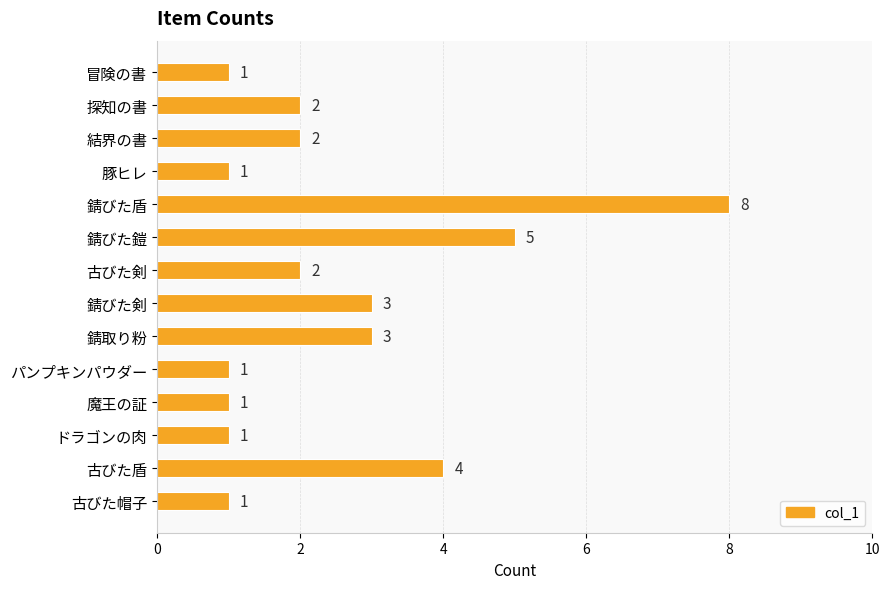

How many bars are there in total?

14